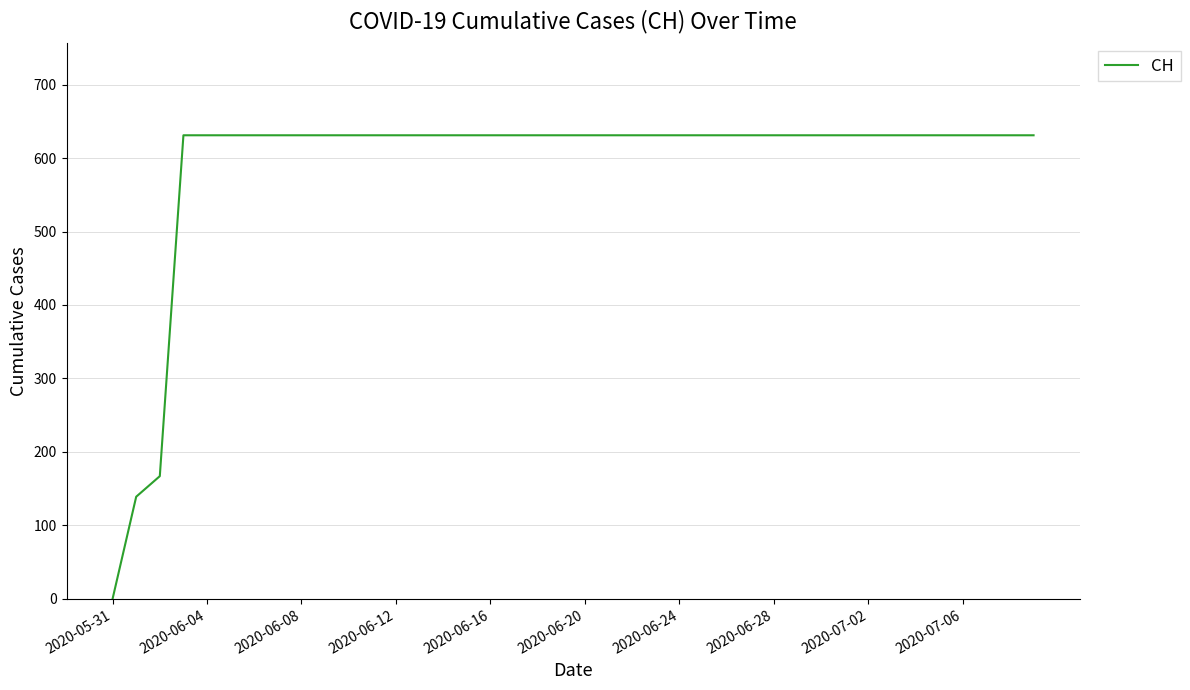

What is the difference between the maximum and minimum values?

631